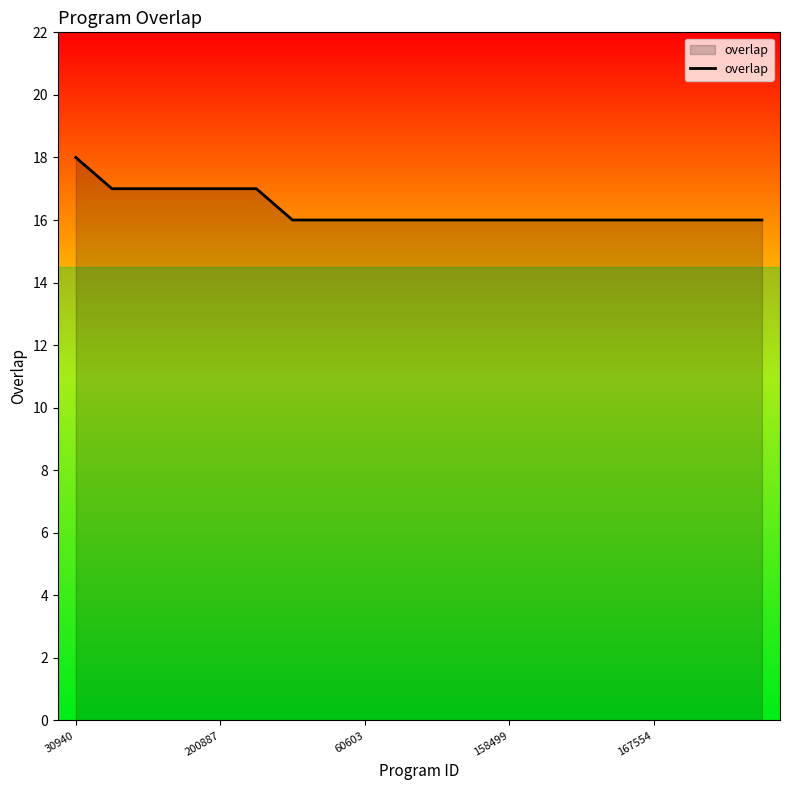

Does the chart display data point markers on the line(s)?

No